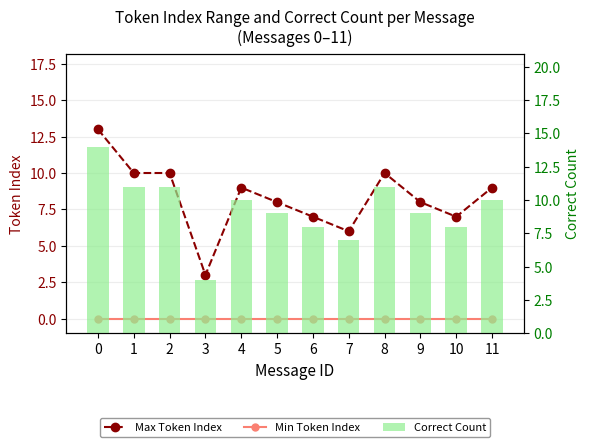

What is the value of the Max Token Index bar at the 12th from the left?

9